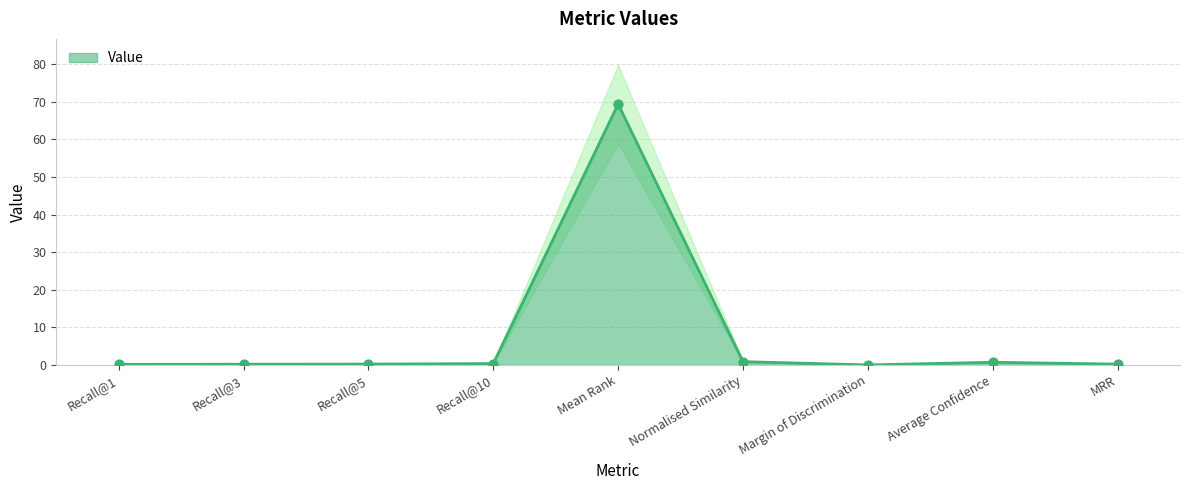

Between Margin of Discrimination and Normalised Similarity, which is larger?

Normalised Similarity